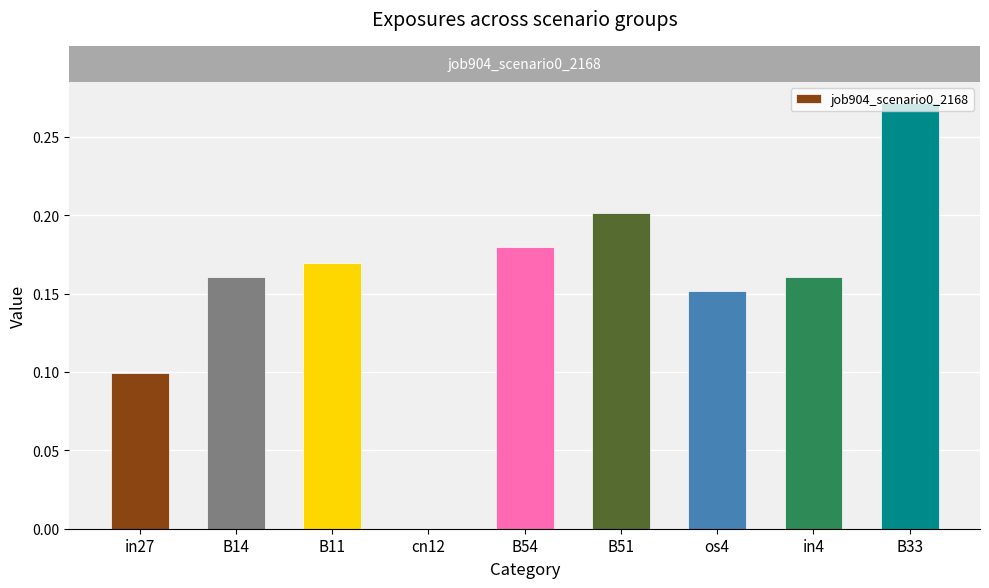

At which category does the chart reach its peak across all series?

B33